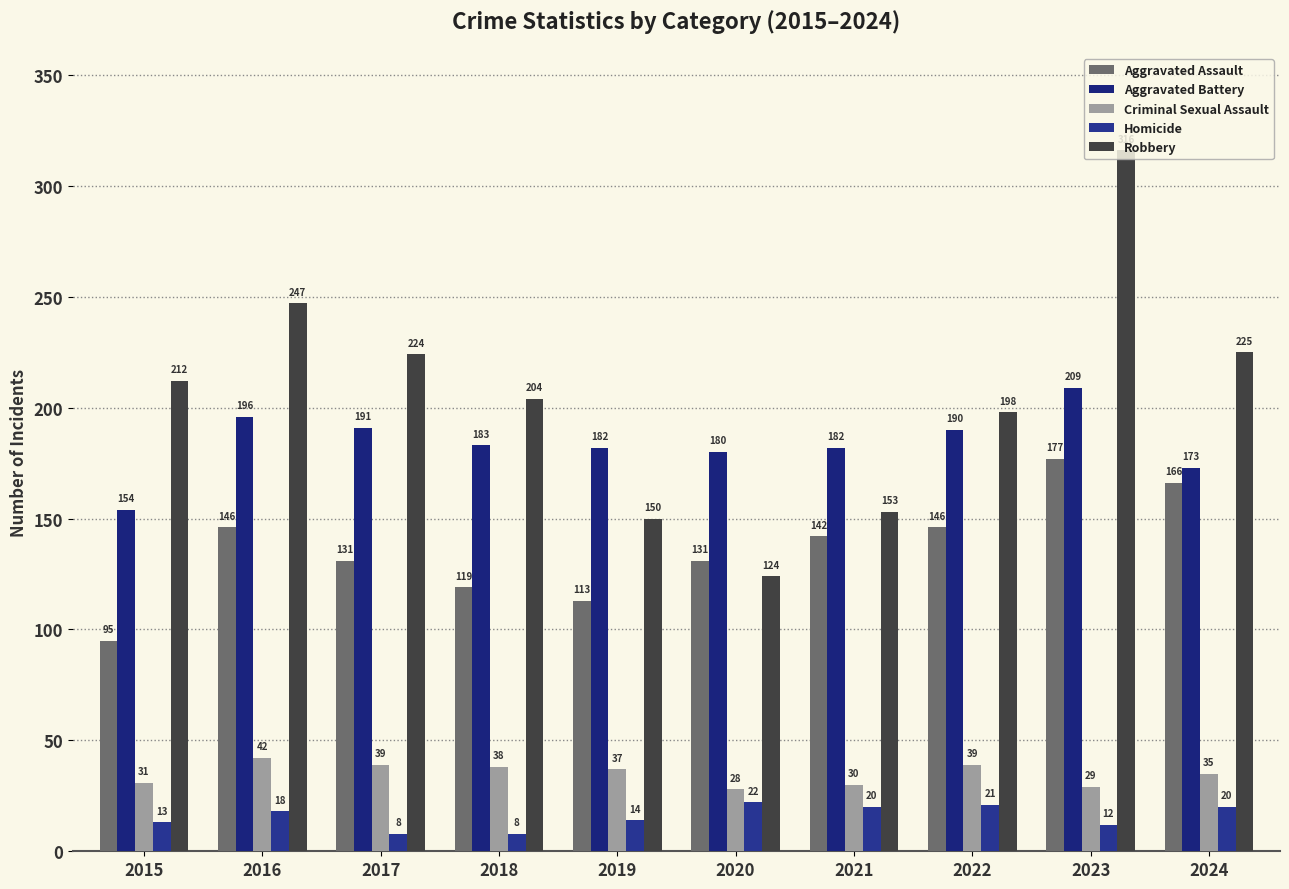

What is the value of the Homicide bar at the 2nd from the left?

18